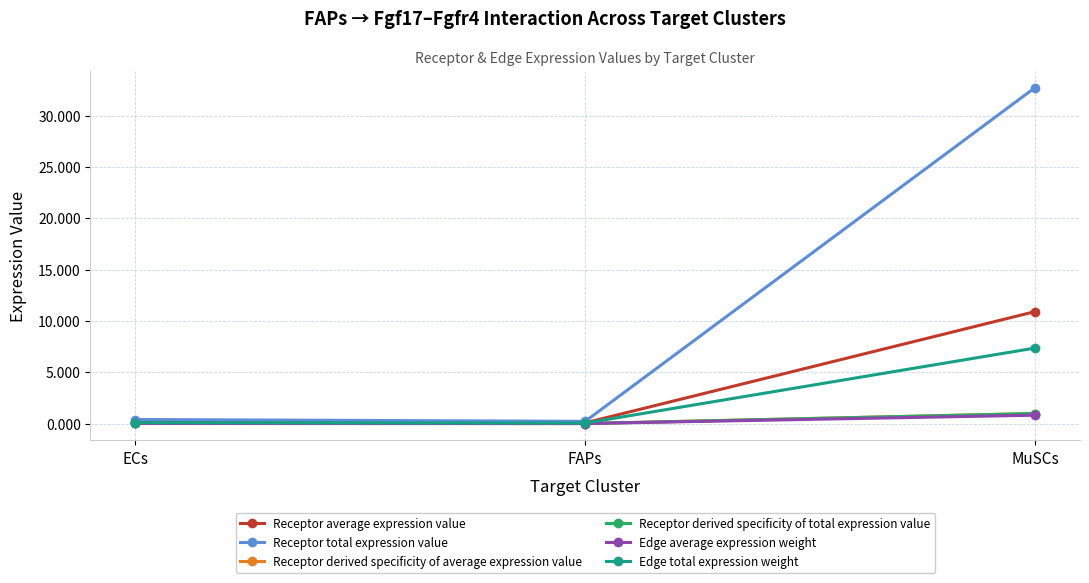

What is the label of the 2nd point from the left?

FAPs